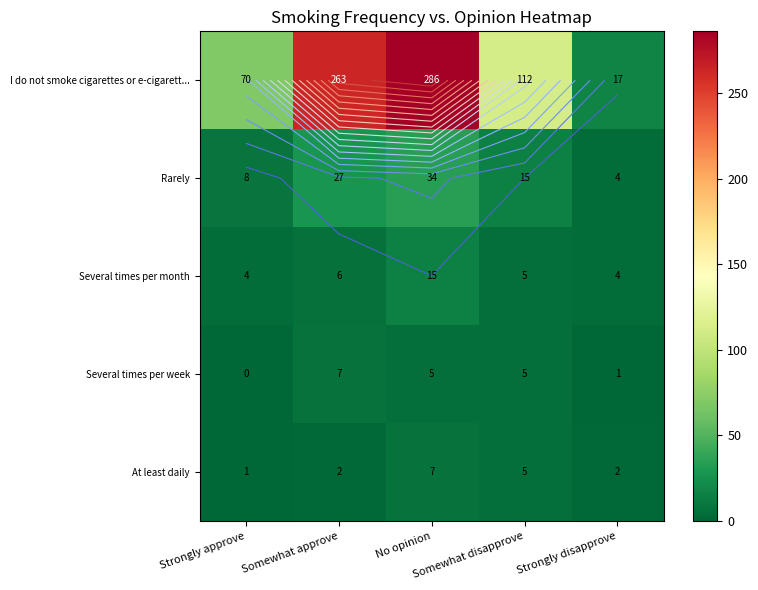

How many categories are shown in the chart?

5